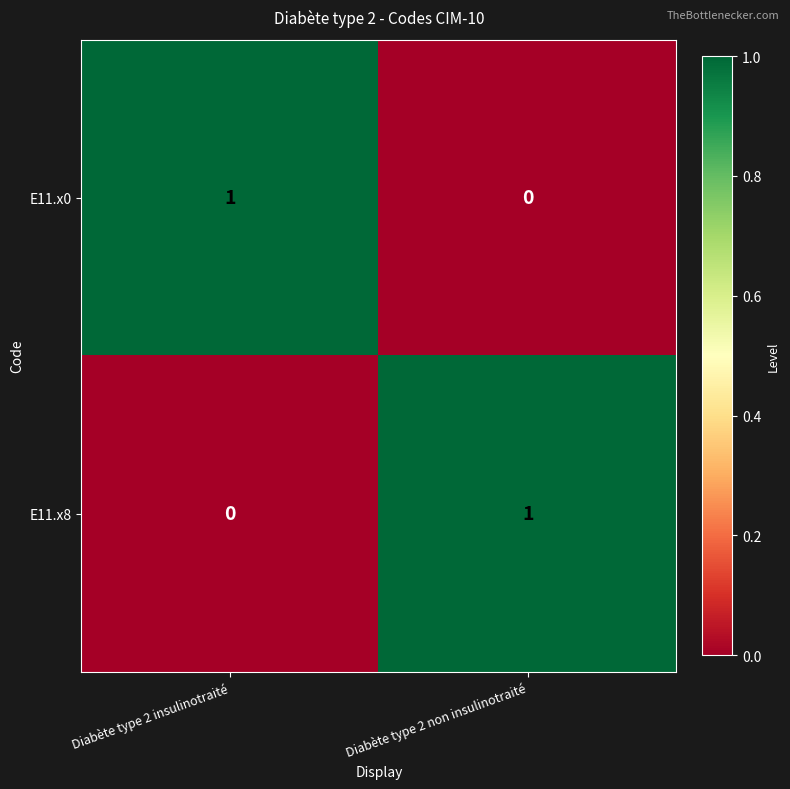

What is the maximum value shown in the chart?

1